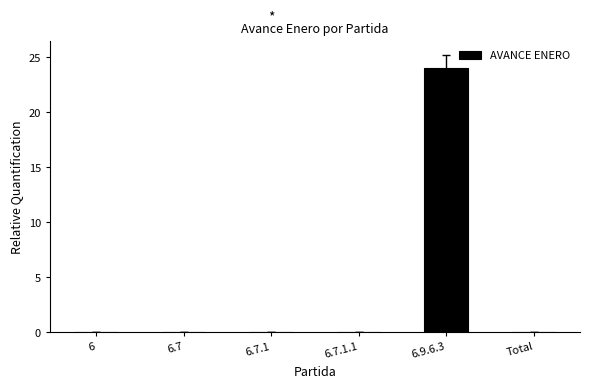

What is the change in value from 6.7.1.1 to 6.9.6.3?

+24